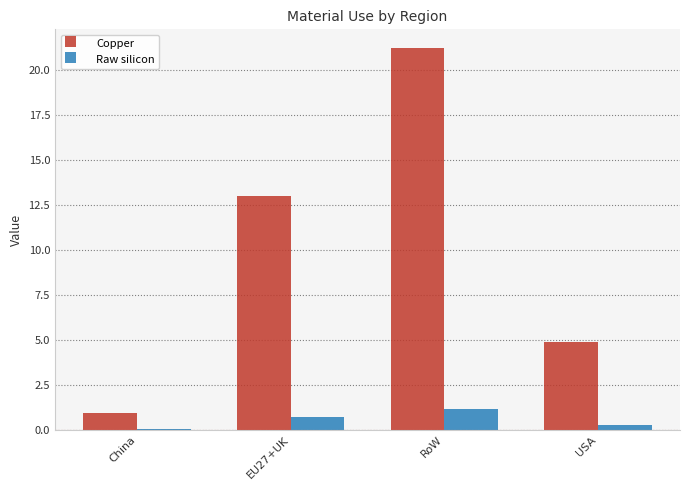

At which category is the sum across all series the highest?

RoW